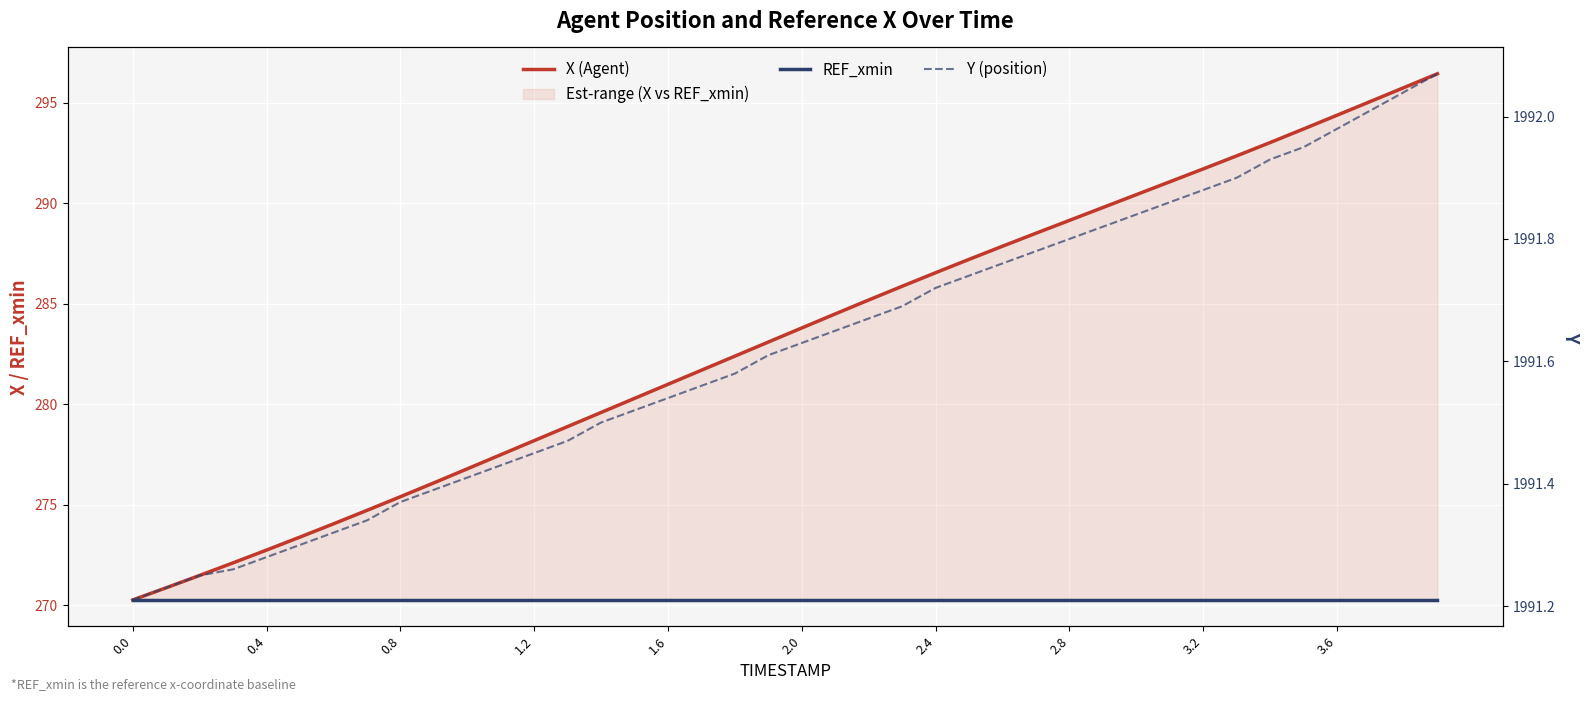

At how many categories does at least one series exceed 1601?

40